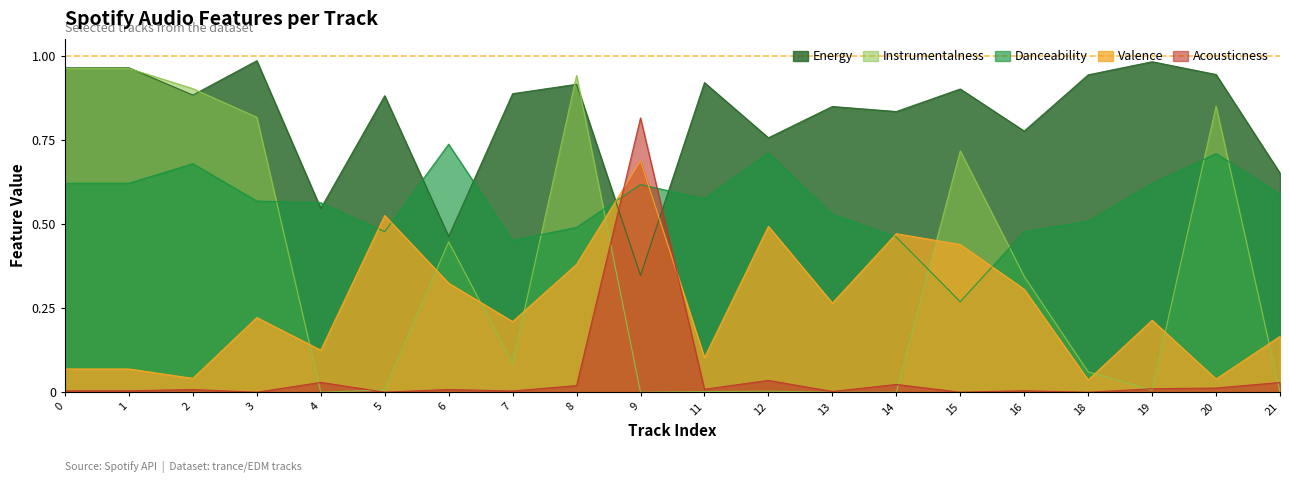

Is the value of danceability at 0 greater than the value of energy at 18?

No